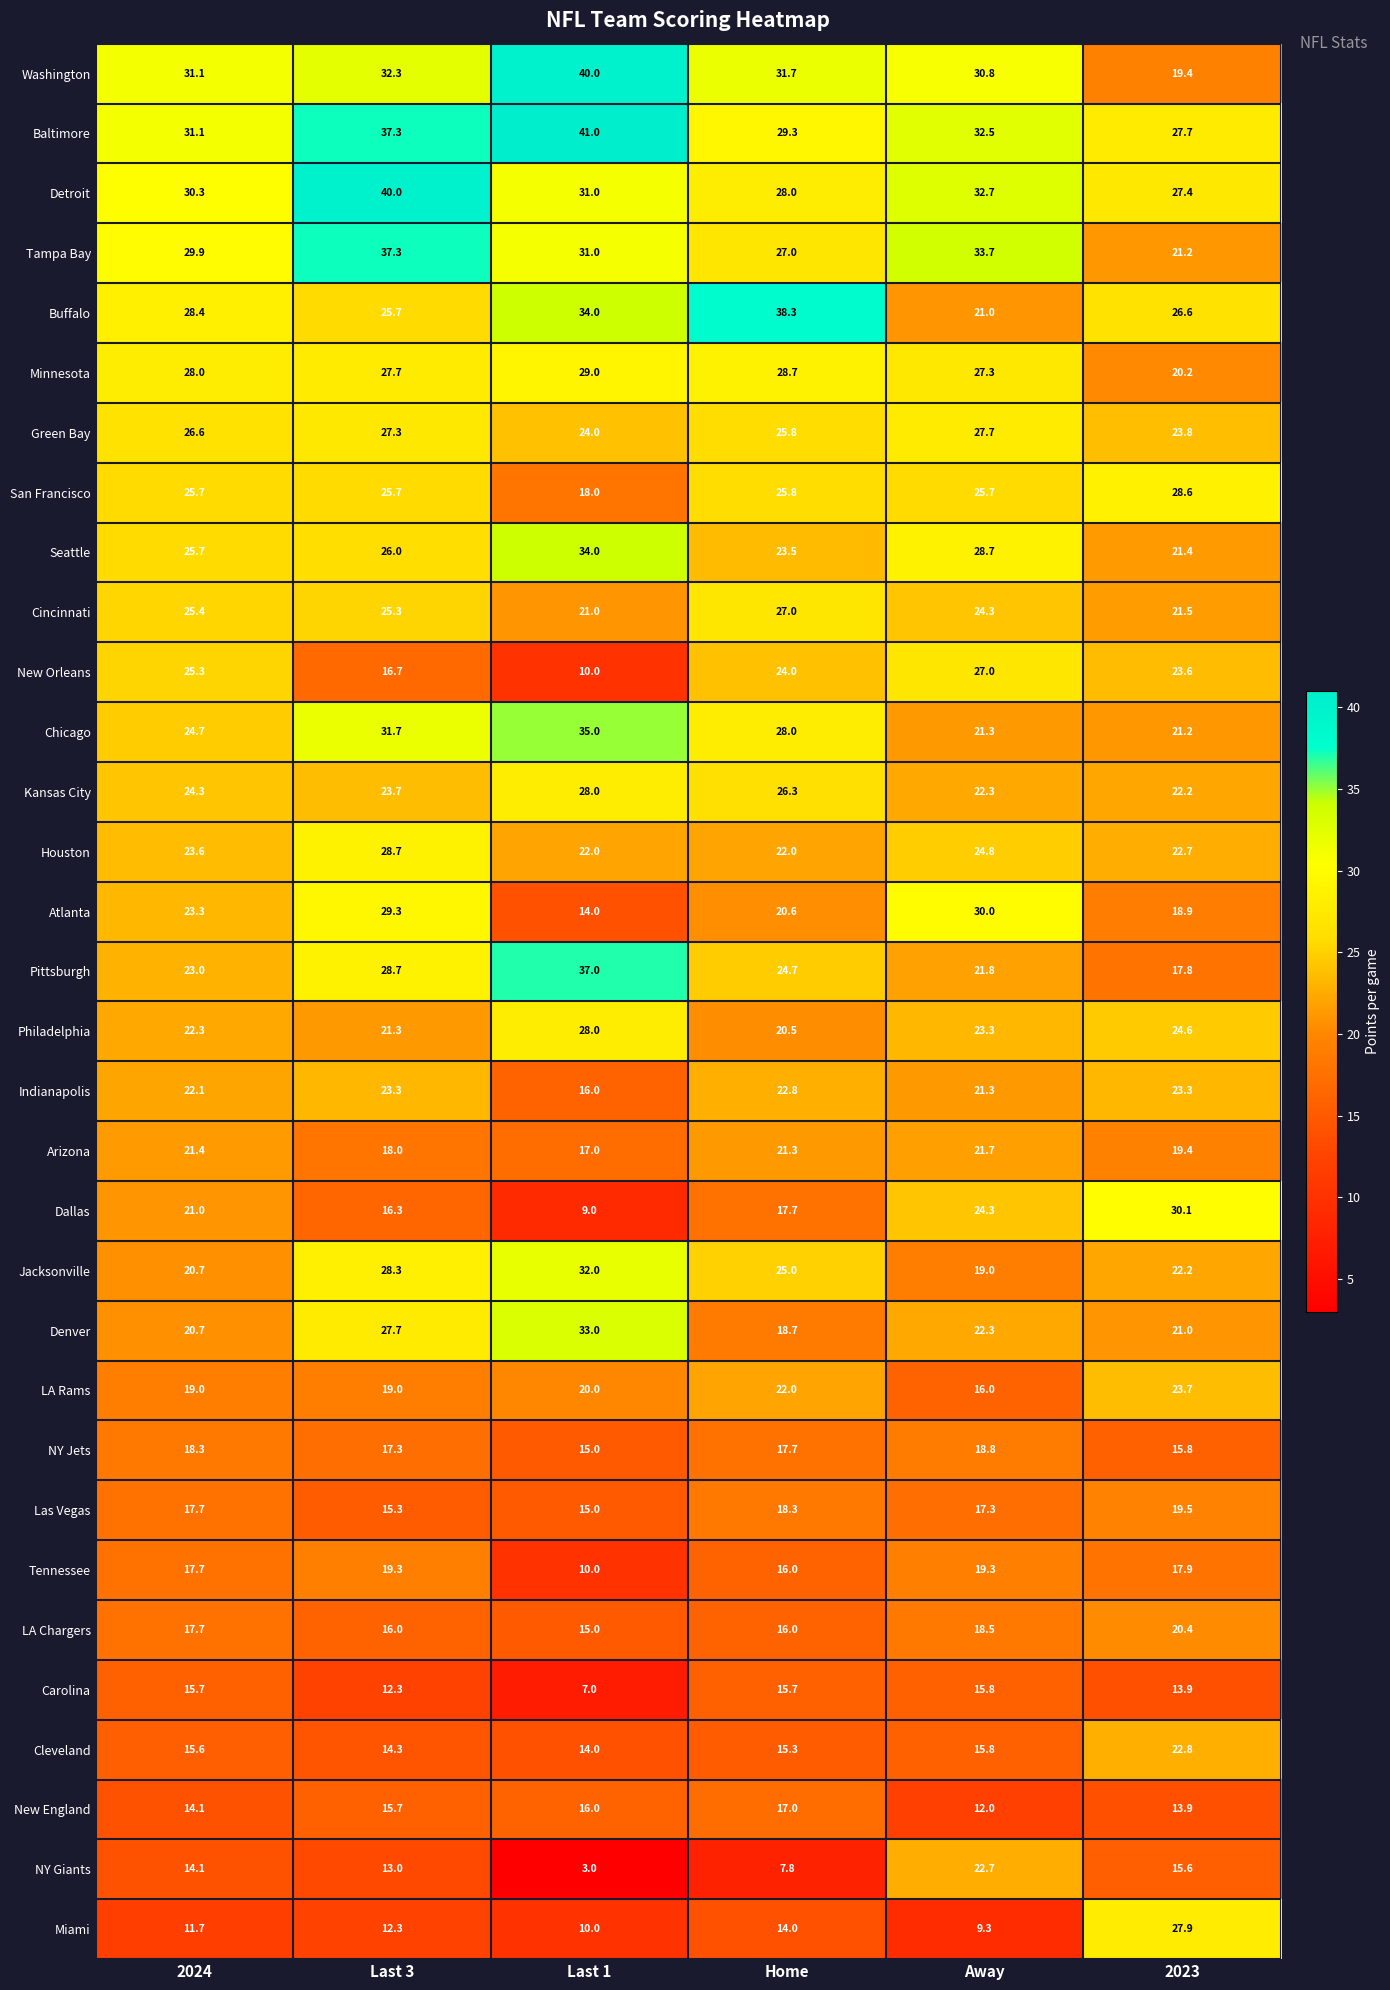

Which category has the lowest value across all series?

Last 1